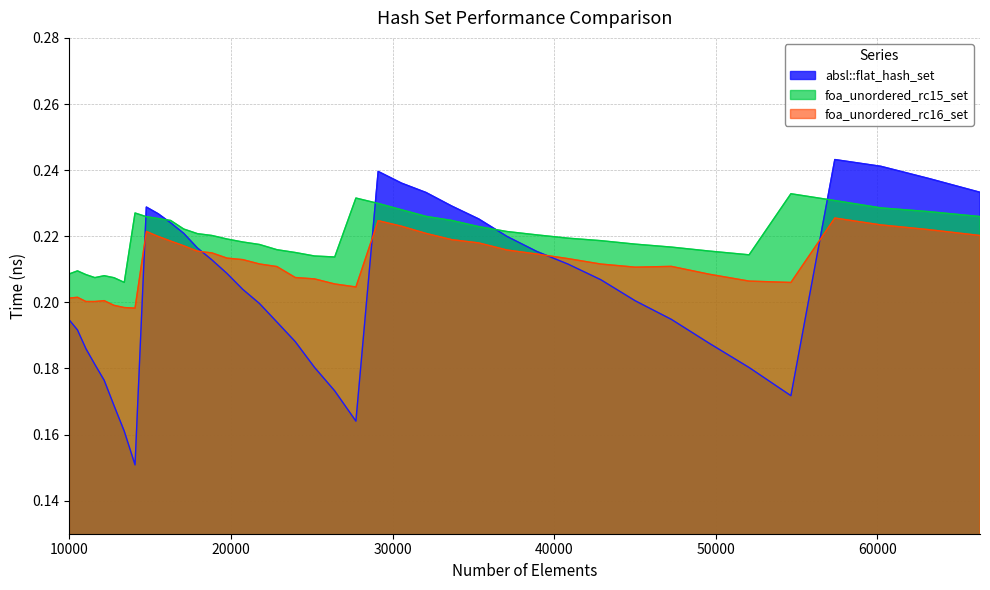

At which label does foa_unordered_rc16_set reach its minimum?

14063